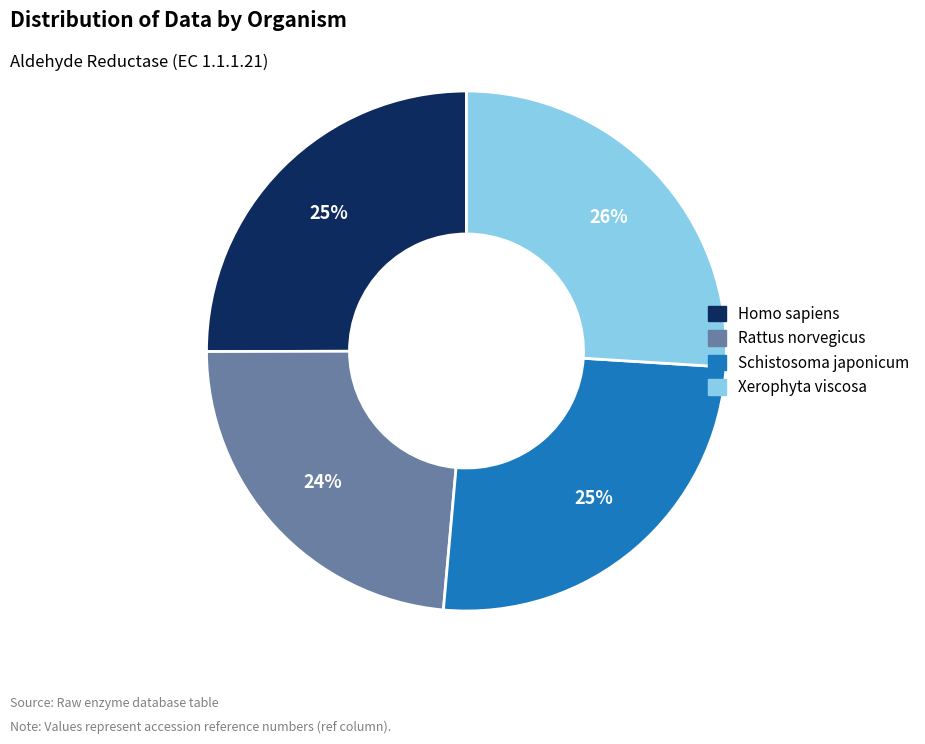

Is Xerophyta viscosa the majority of the pie?

No